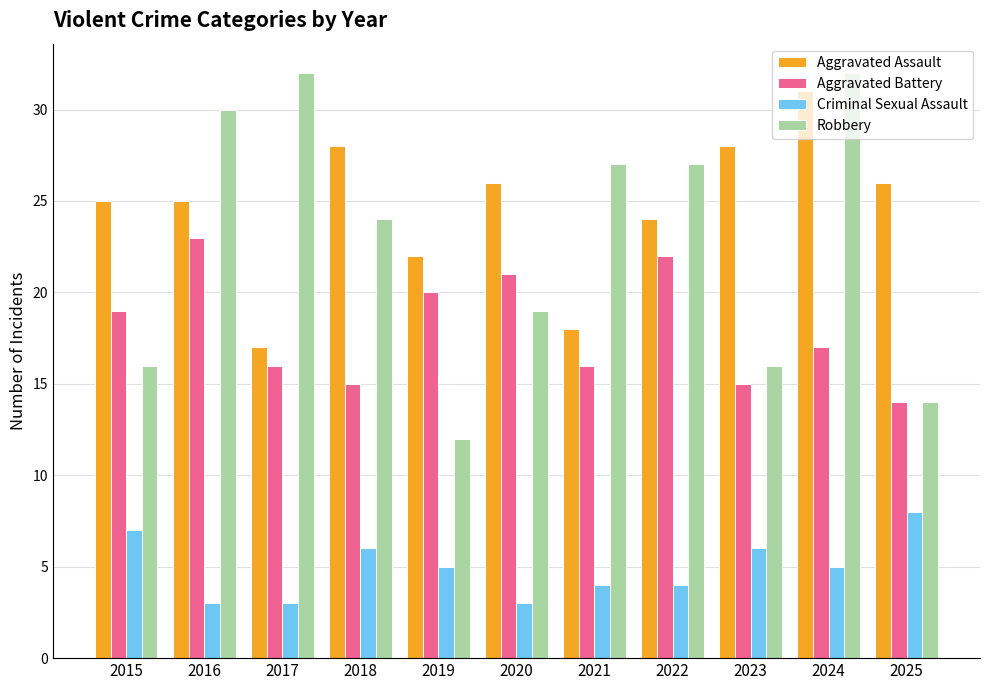

What is the sum of the Robbery values at 2023 and 2024?

48